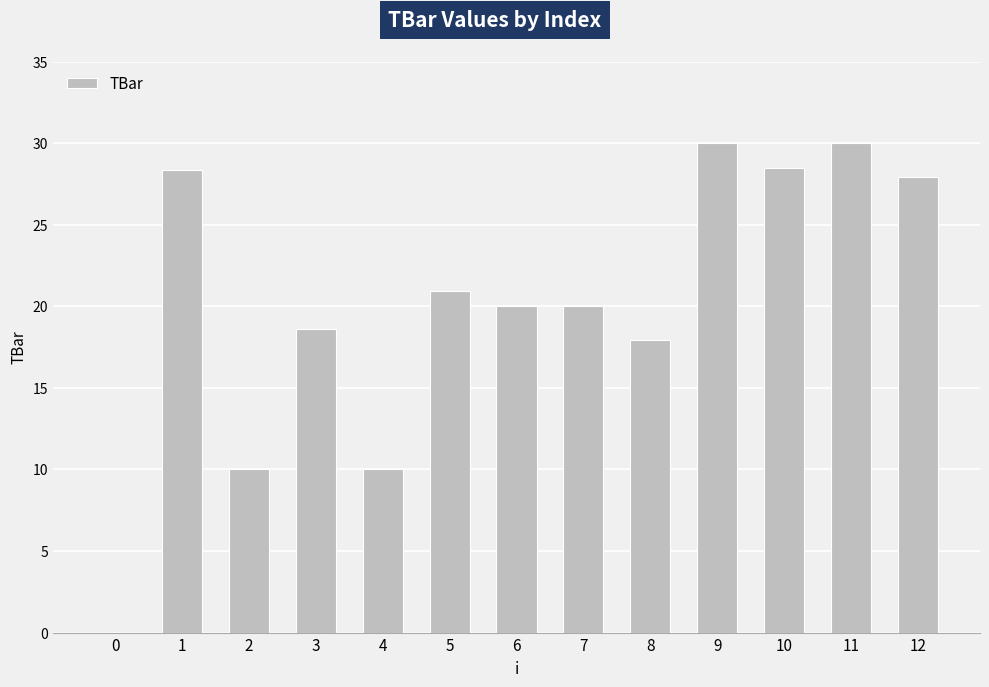

Does the chart contain stacked bars?

No